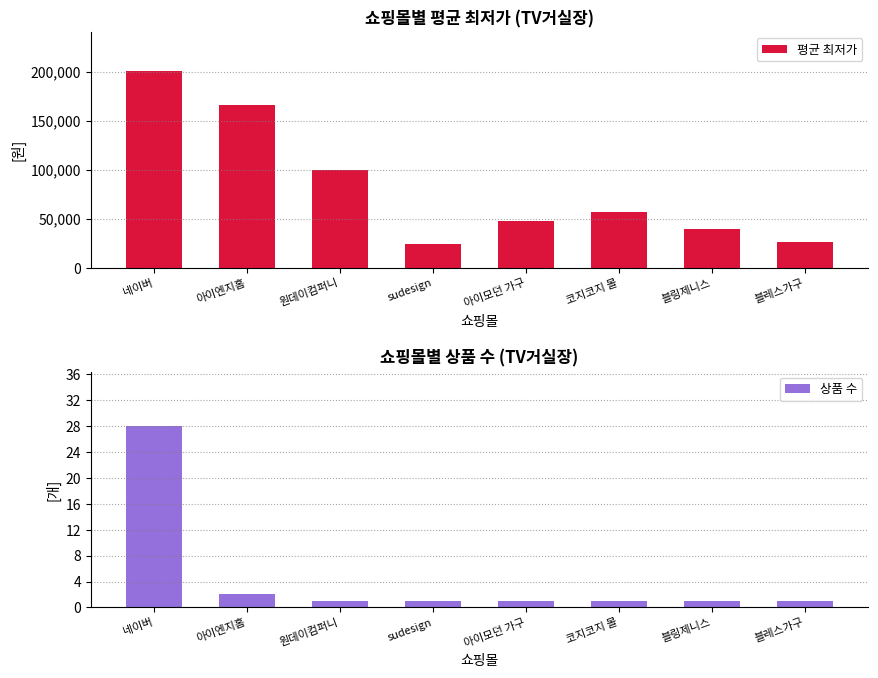

How many groups of bars are there?

8